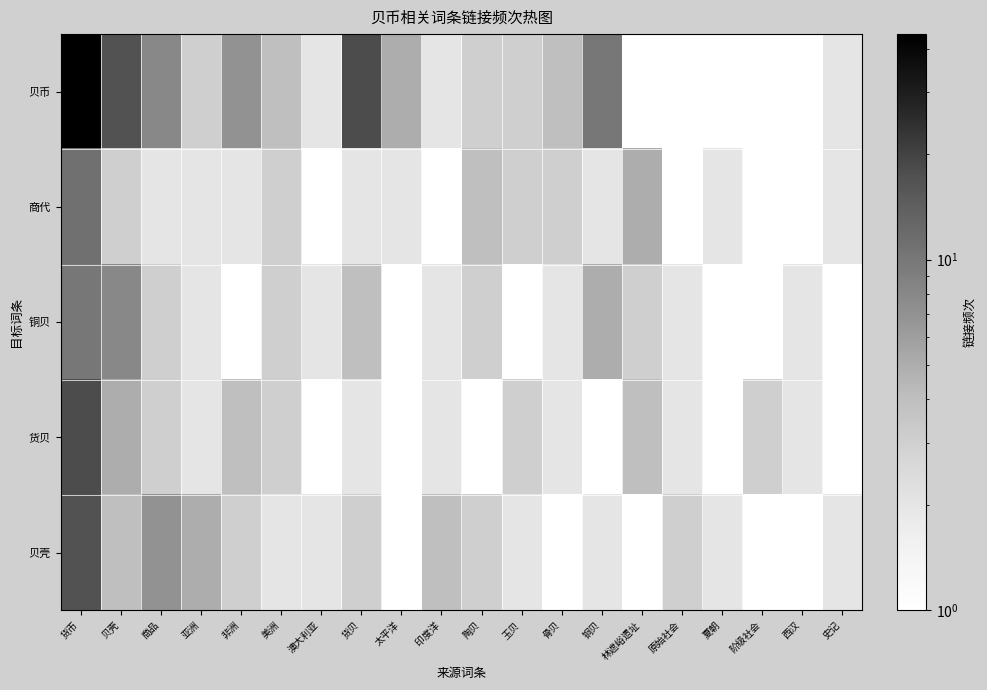

At how many categories does at least one series exceed 4?

9